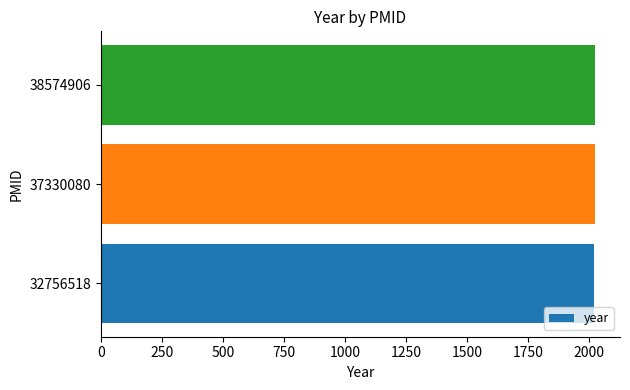

Approximately how many times larger is the value at 37330080 compared to 32756518?

1.0